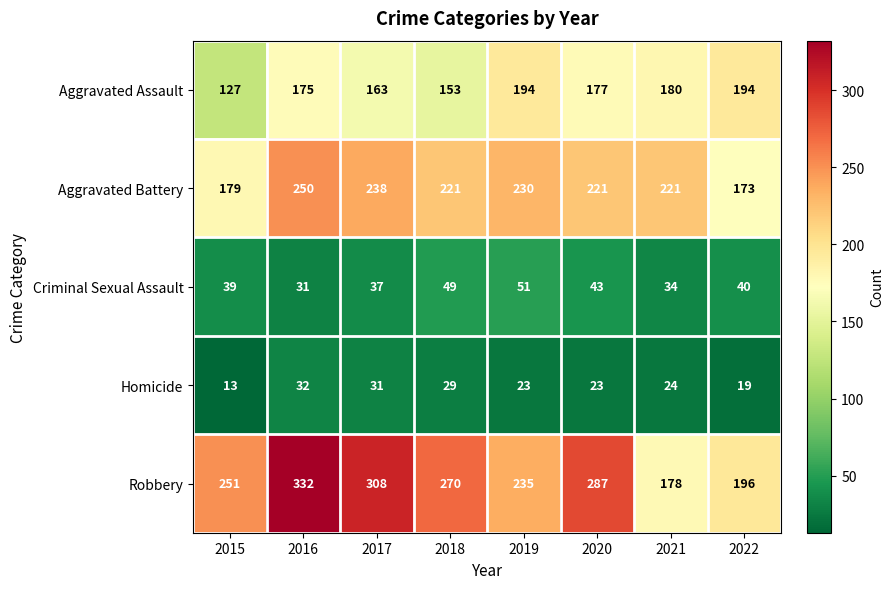

Which series has the widest spread of values?

Robbery